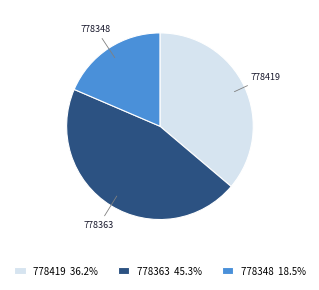

Do 778363 and 778348 together represent more than half of the pie?

Yes